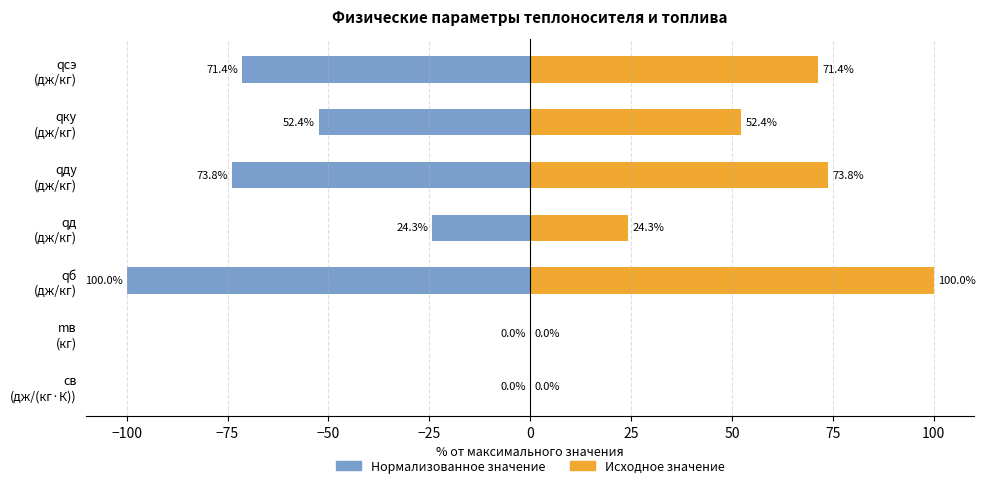

Rank the series by their average value, from lowest to highest.

Параметр (нормализ.), Параметр (исходн.)